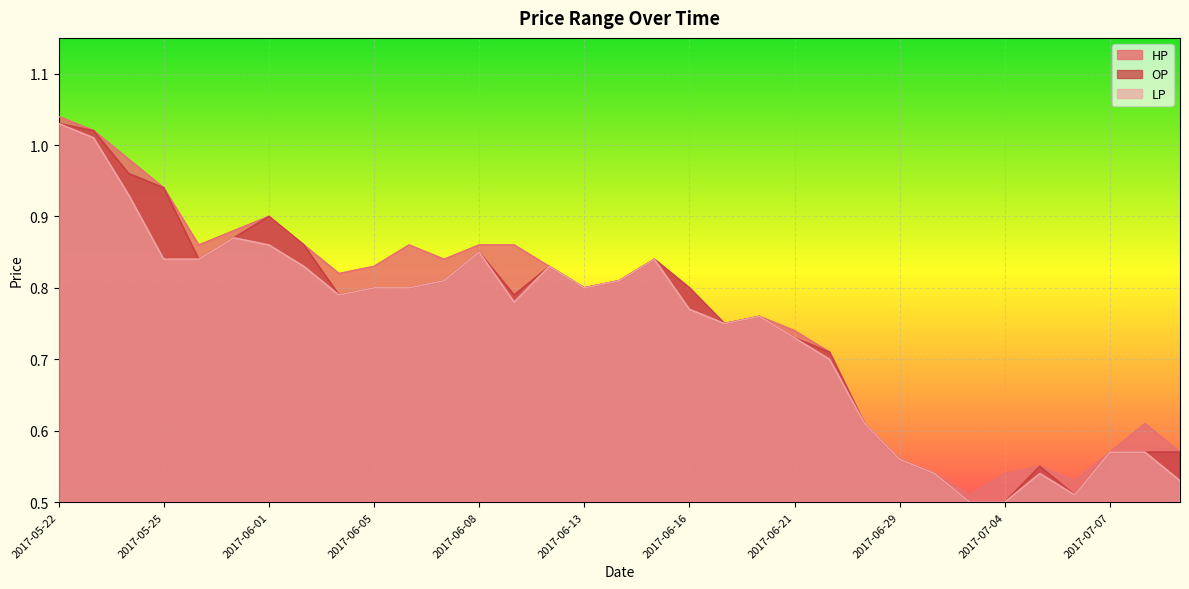

Is the value of OP at 2017-05-26 greater than the value of LP at 2017-06-30?

Yes